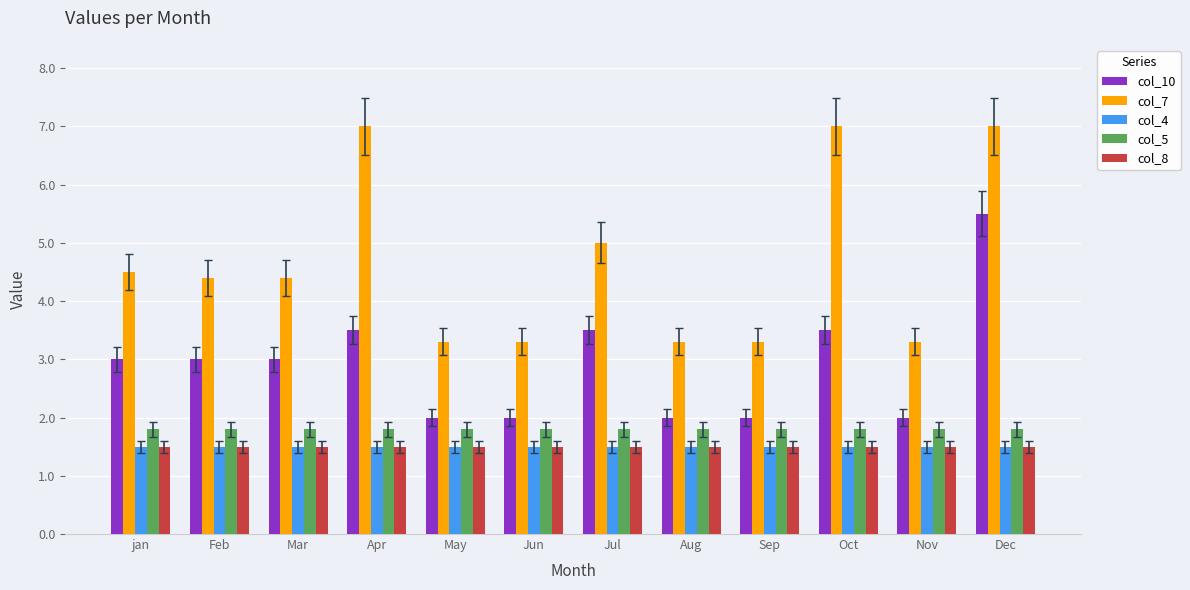

What is the difference between the second highest and second lowest values in the col_7 series?

3.7